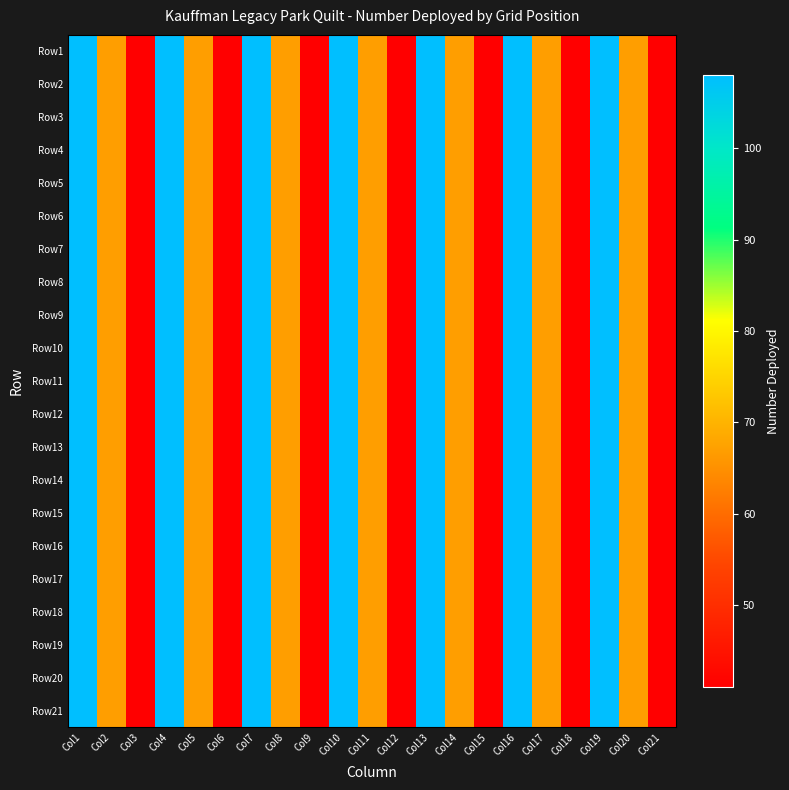

Count the number of data series in this chart.

21